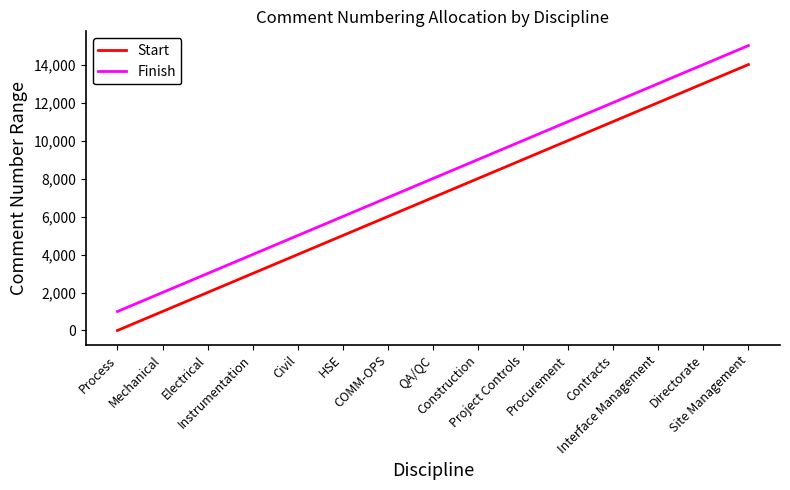

List the series in order of their peak value, highest first.

Finish, Start